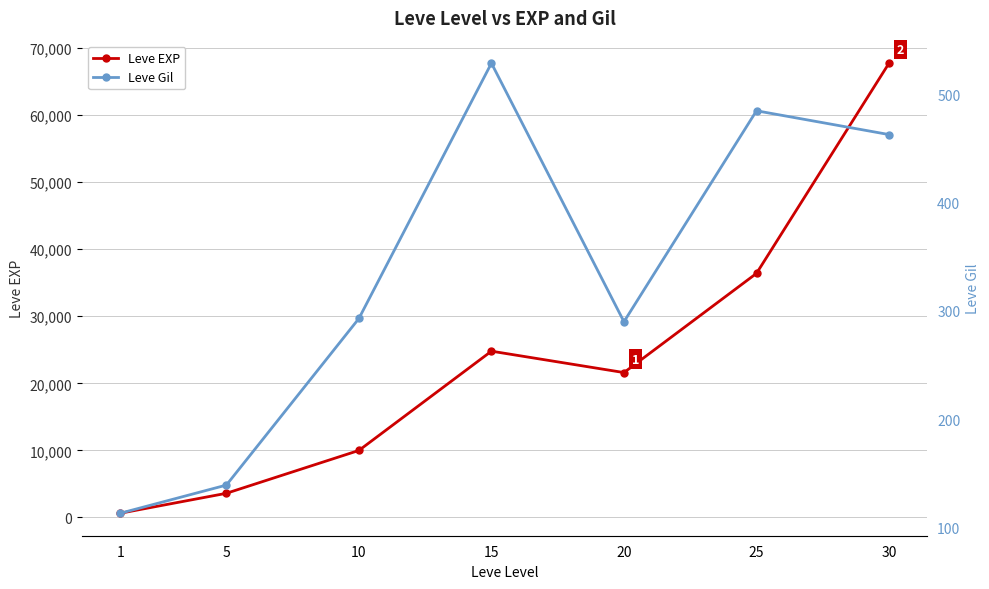

Which has a higher value, 30 or 1?

30